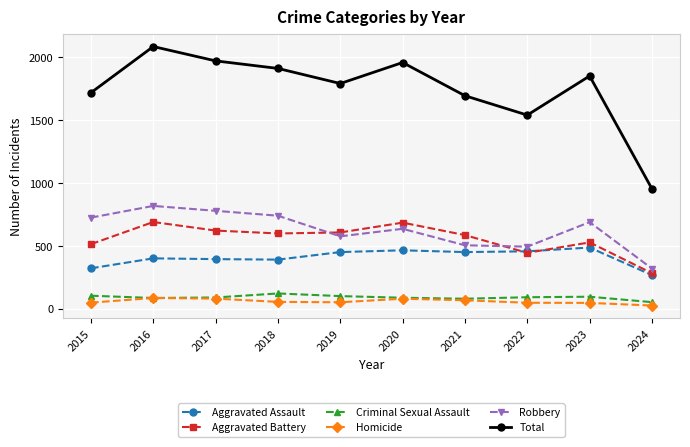

Which series has the widest spread of values?

Total